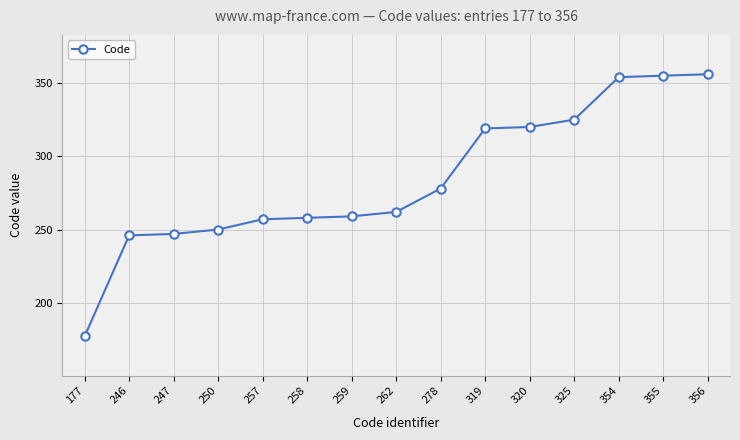

Between 257 and 250, which is larger?

257